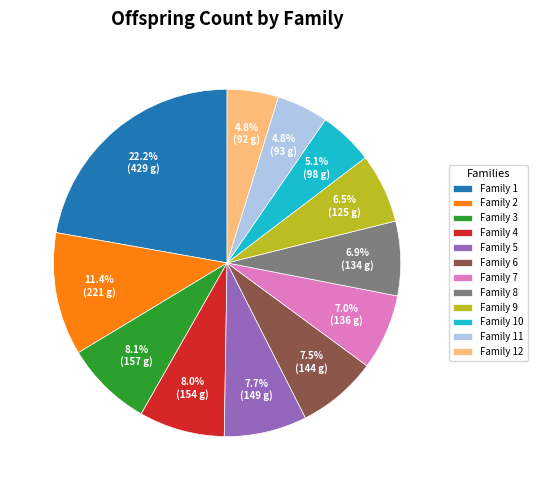

Which category has the biggest portion of the pie?

Family 1